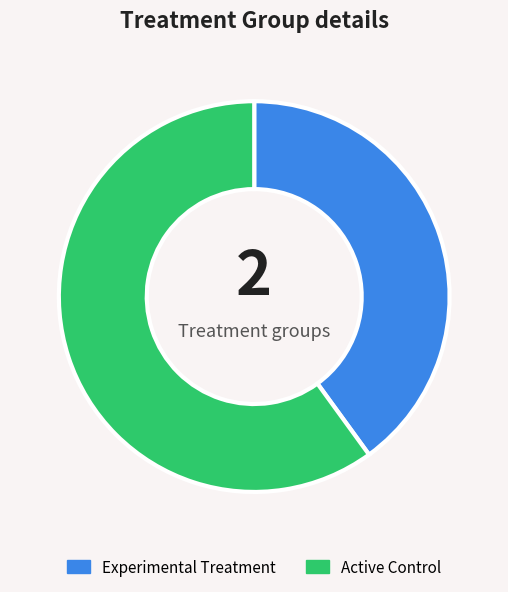

Approximately how many times larger is the value at Experimental Treatment compared to Active Control?

0.7